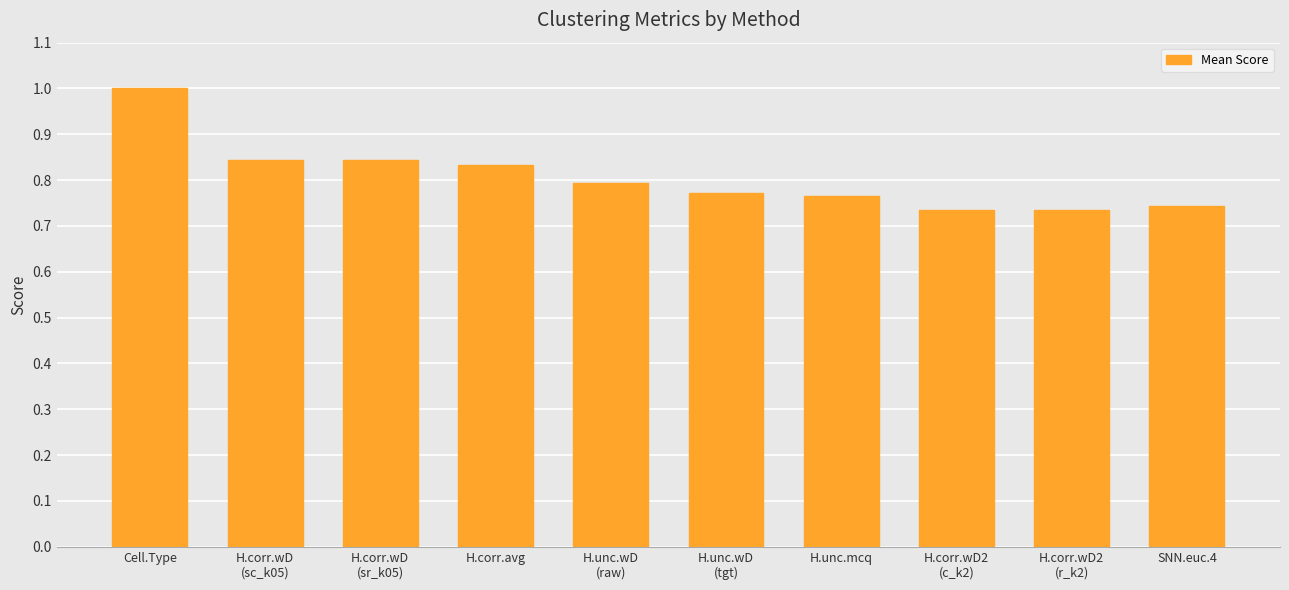

What is the maximum value shown in the chart?

1.0